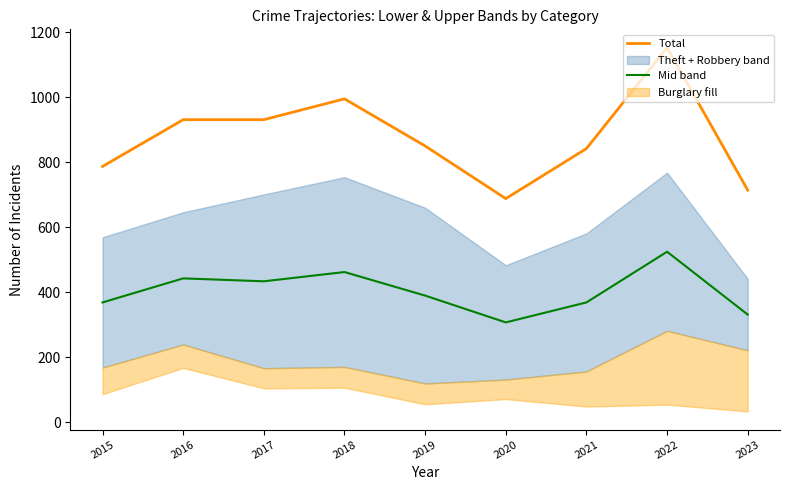

What is the value of the Mid band point at the 7th from the left?

368.5